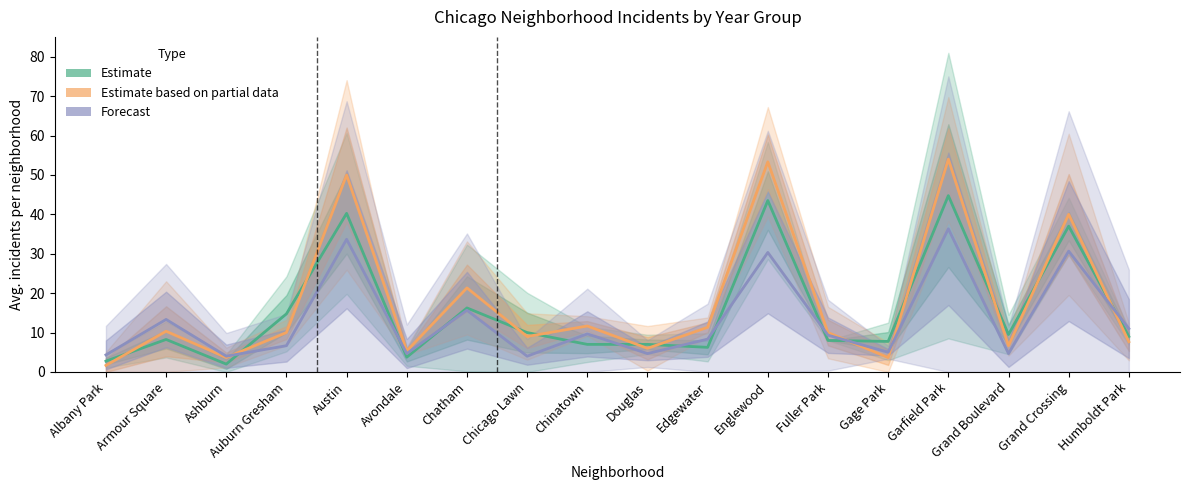

Is it true that Estimate equals 8.2 at Armour Square?

True